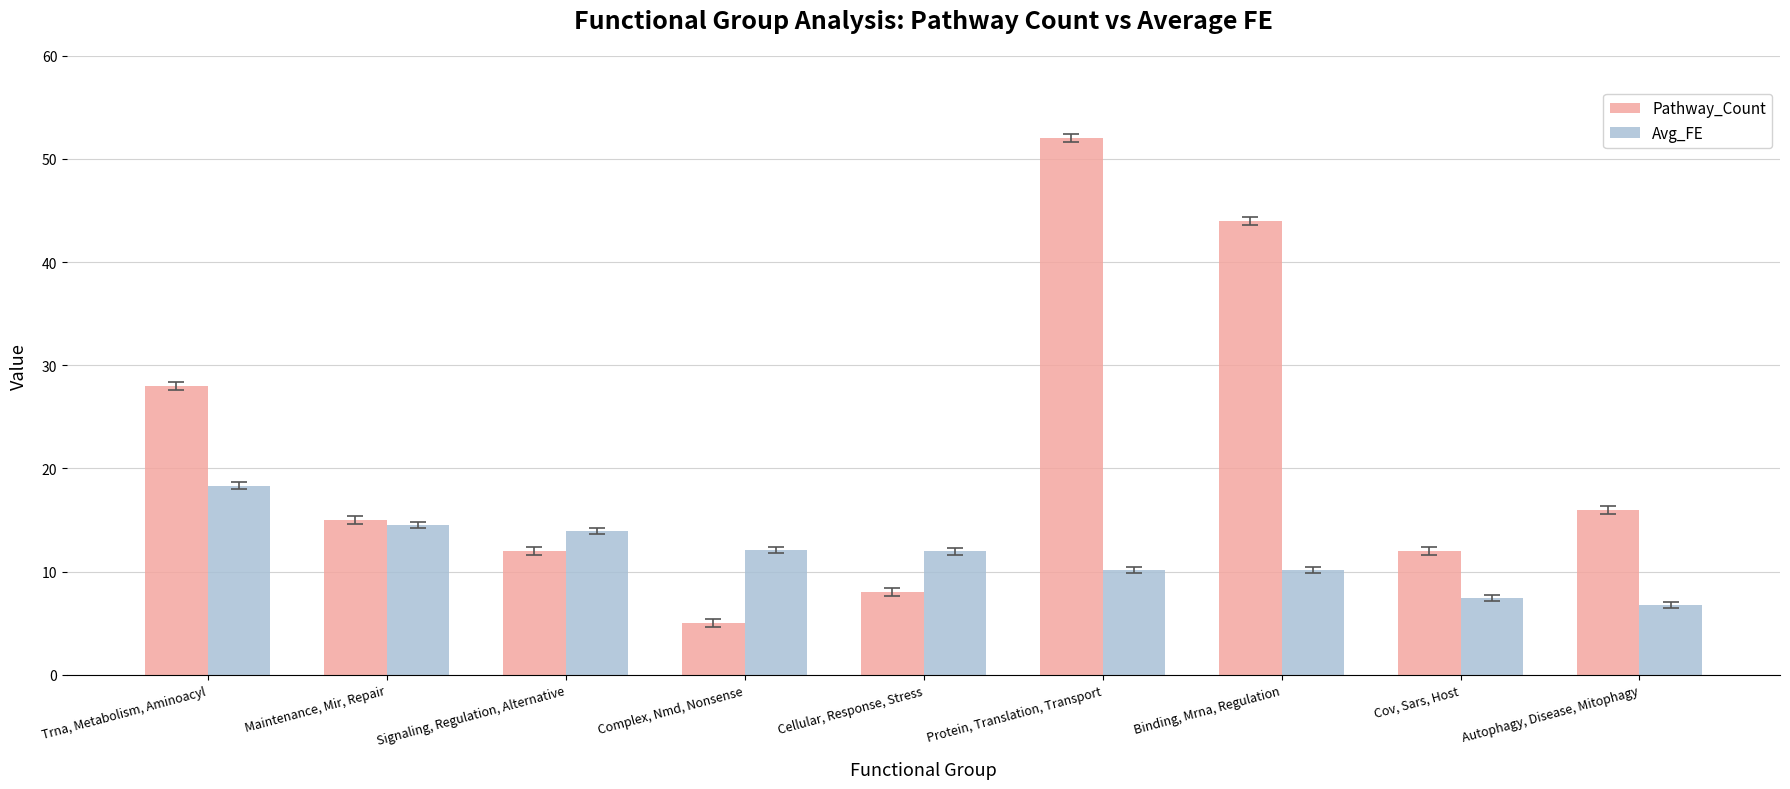

The value of Pathway_Count at Complex, Nmd, Nonsense is 5.0. True or false?

True